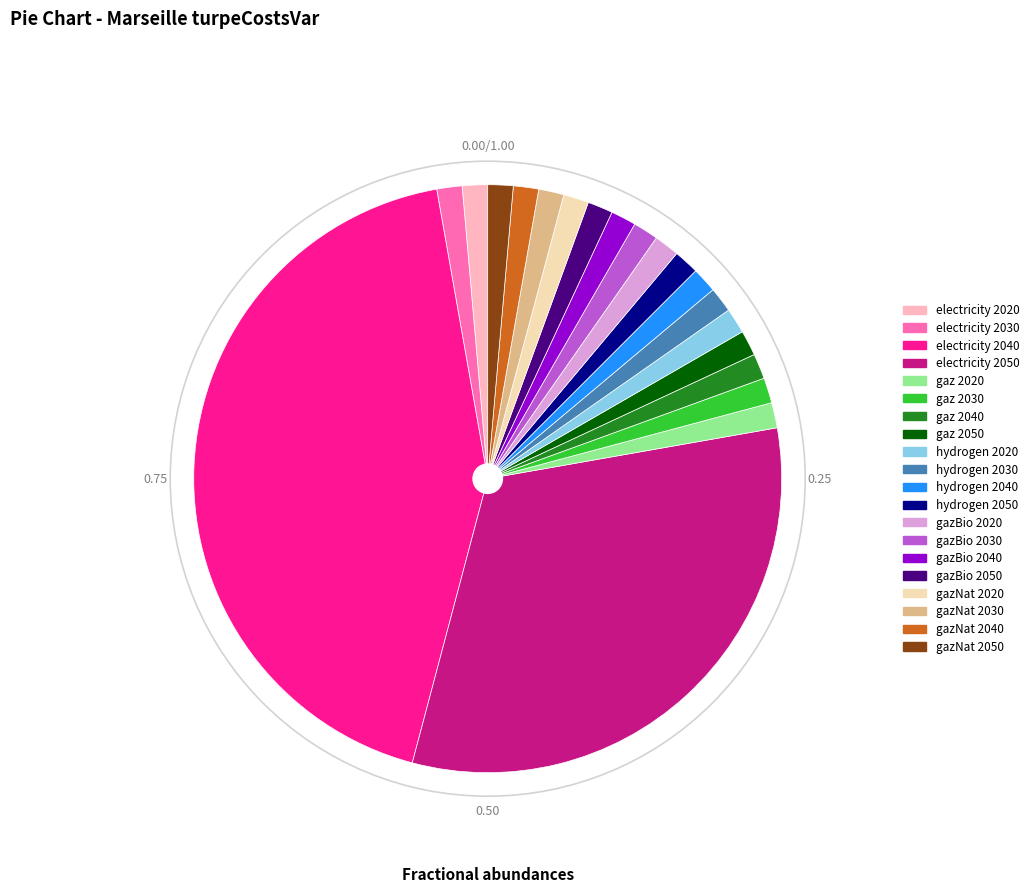

Does gazBio 2040 account for over 50% of the chart?

No